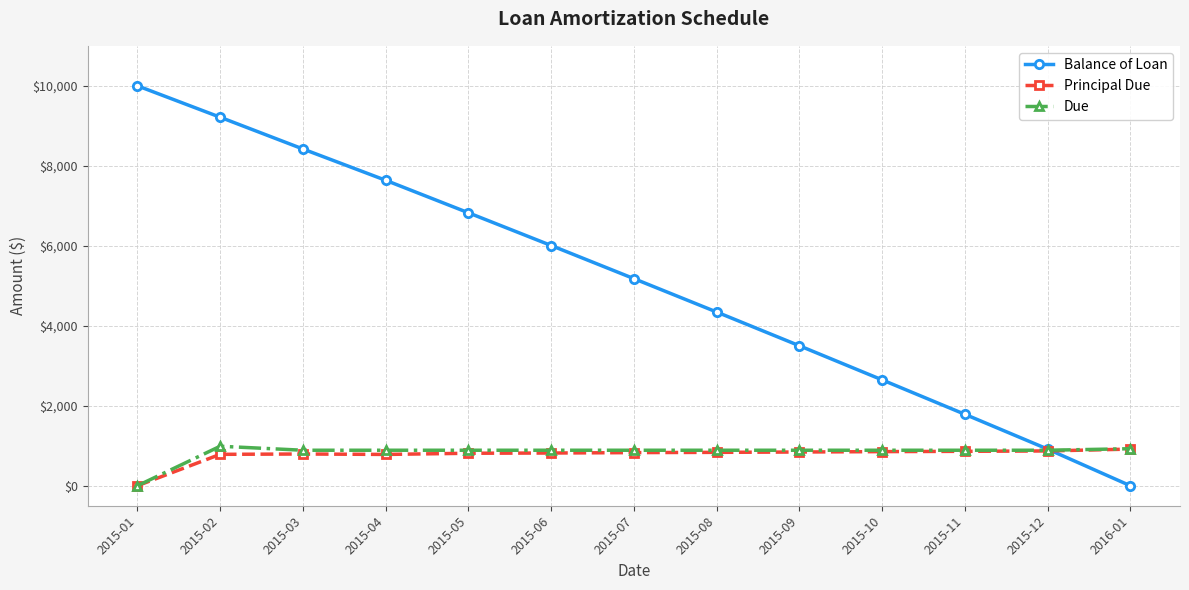

What is the total value across all series at 2015-10?

4388.1